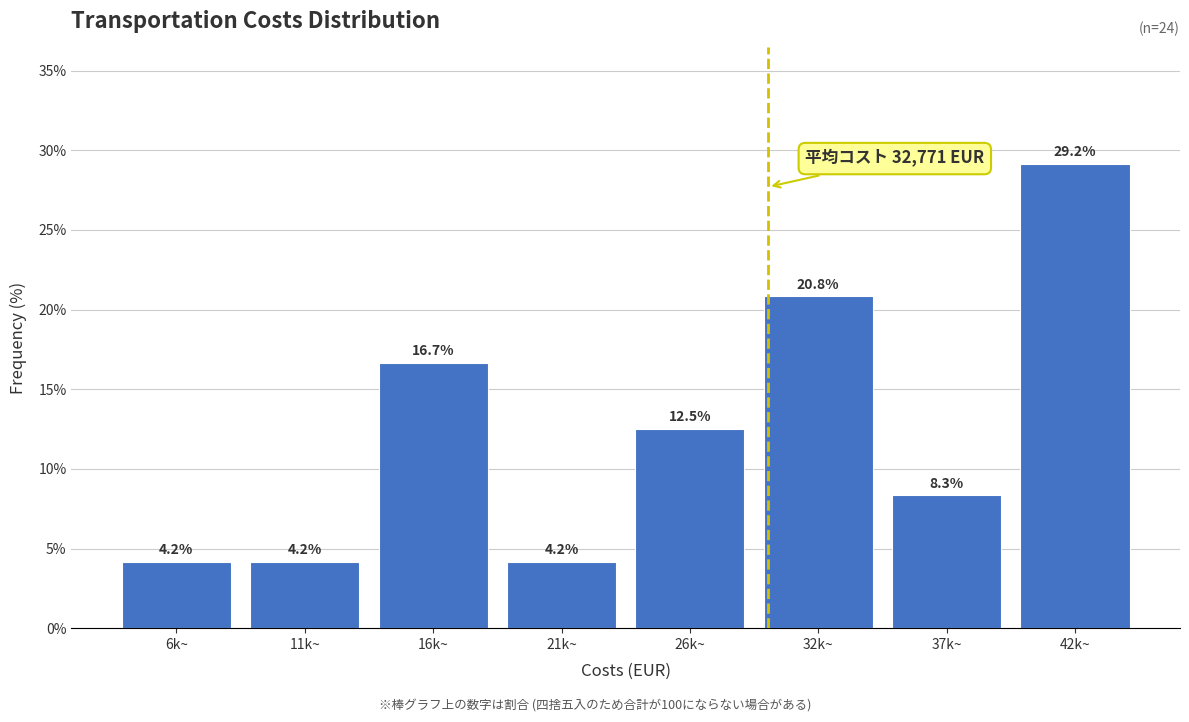

Reading right to left, extract all data points from this chart.

42k~=29.2	37k~=8.3	32k~=20.8	26k~=12.5	21k~=4.2	16k~=16.7	11k~=4.2	6k~=4.2